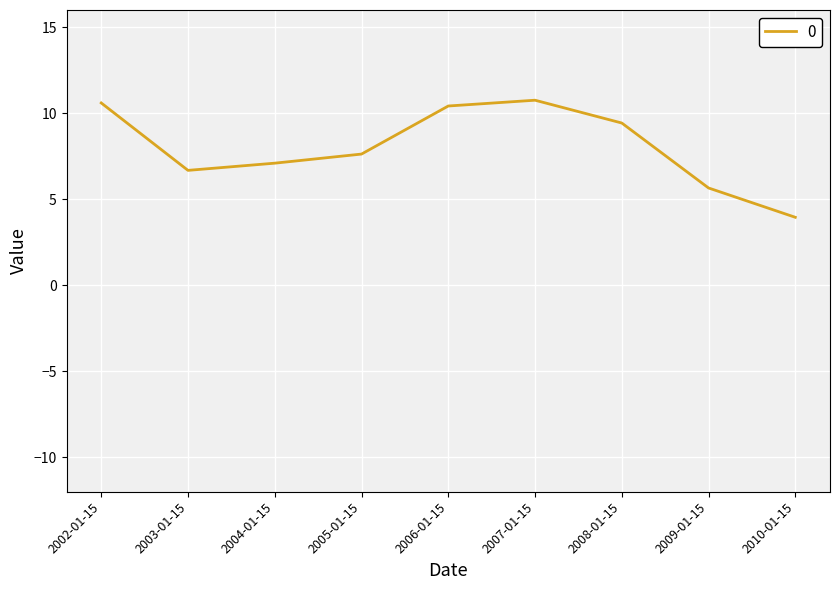

What is the sum of all values?

72.2